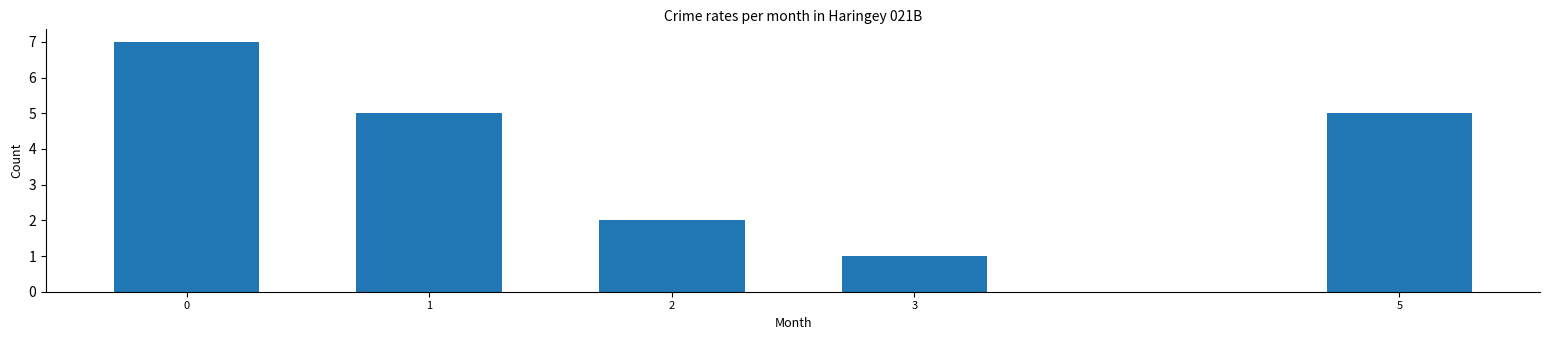

Reading right to left, transcribe all the data shown in this chart.

5=5	3=1	2=2	1=5	0=7